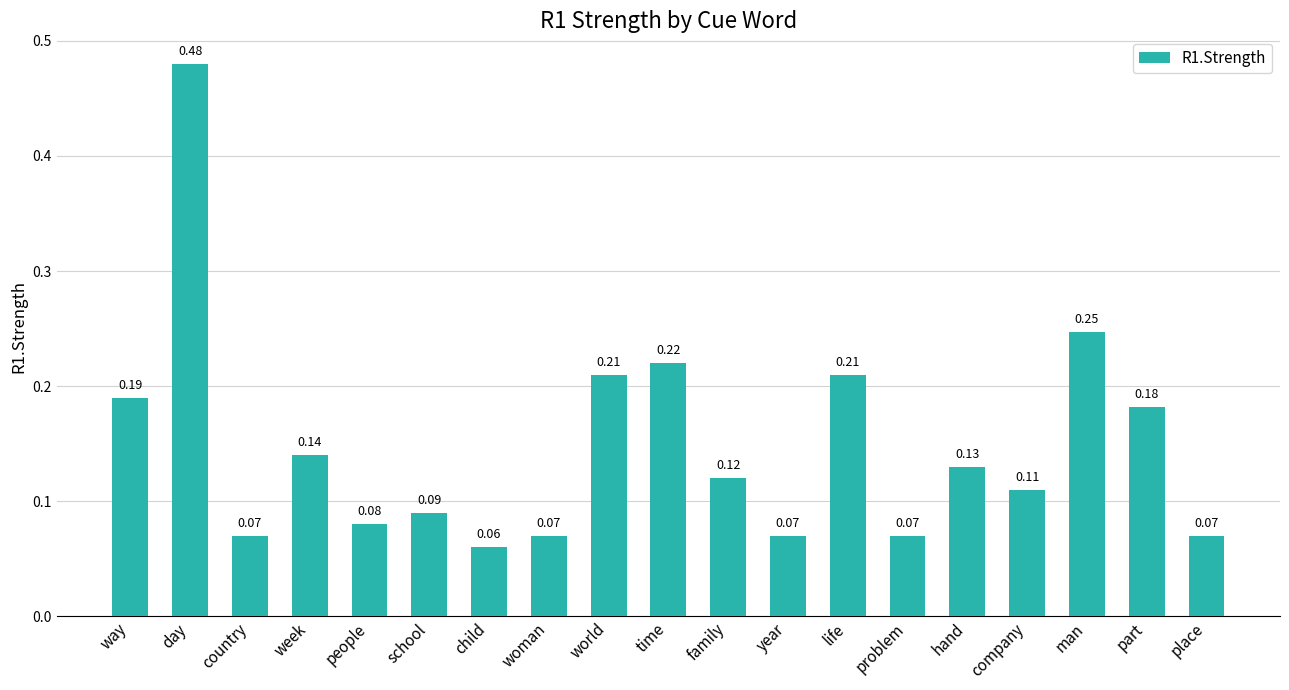

At which category does the chart reach its minimum across all series?

child